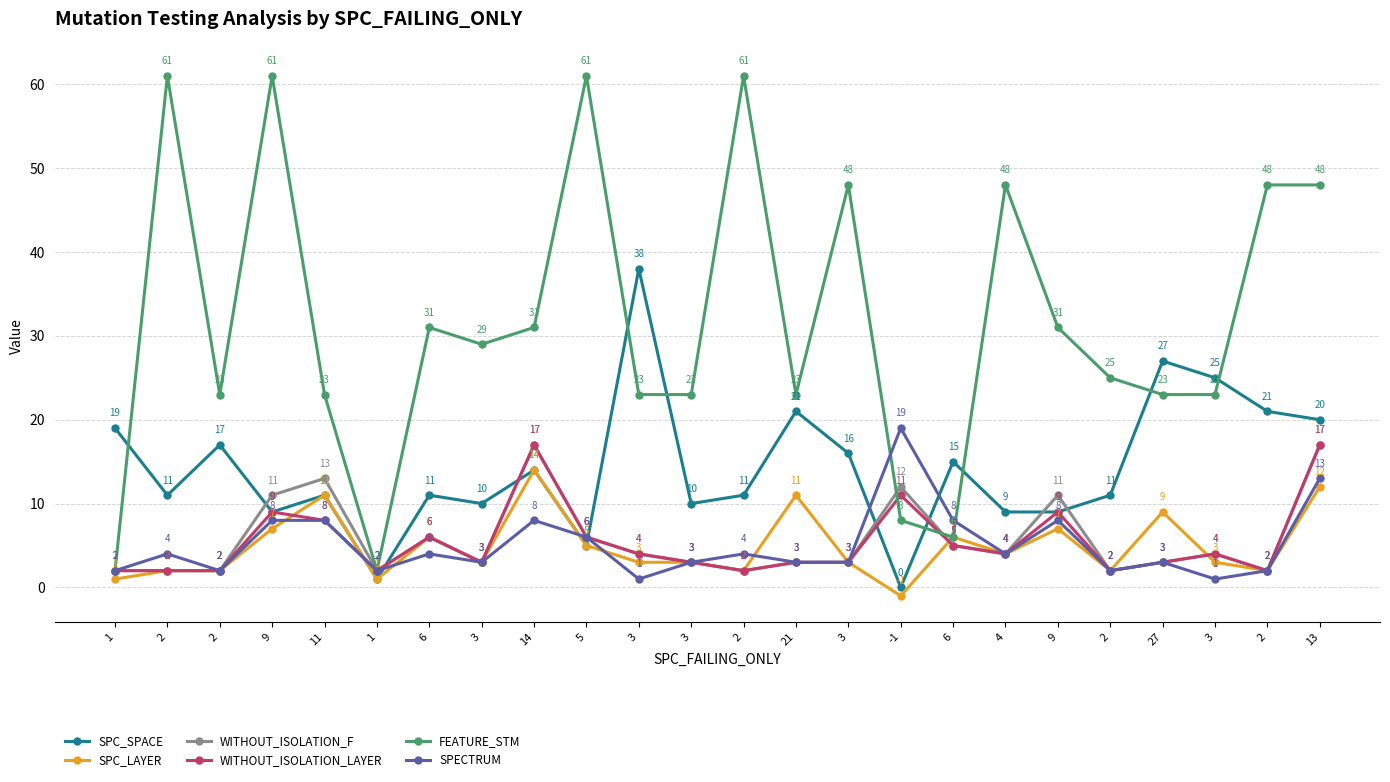

Is this an area chart (filled region under the line)?

No